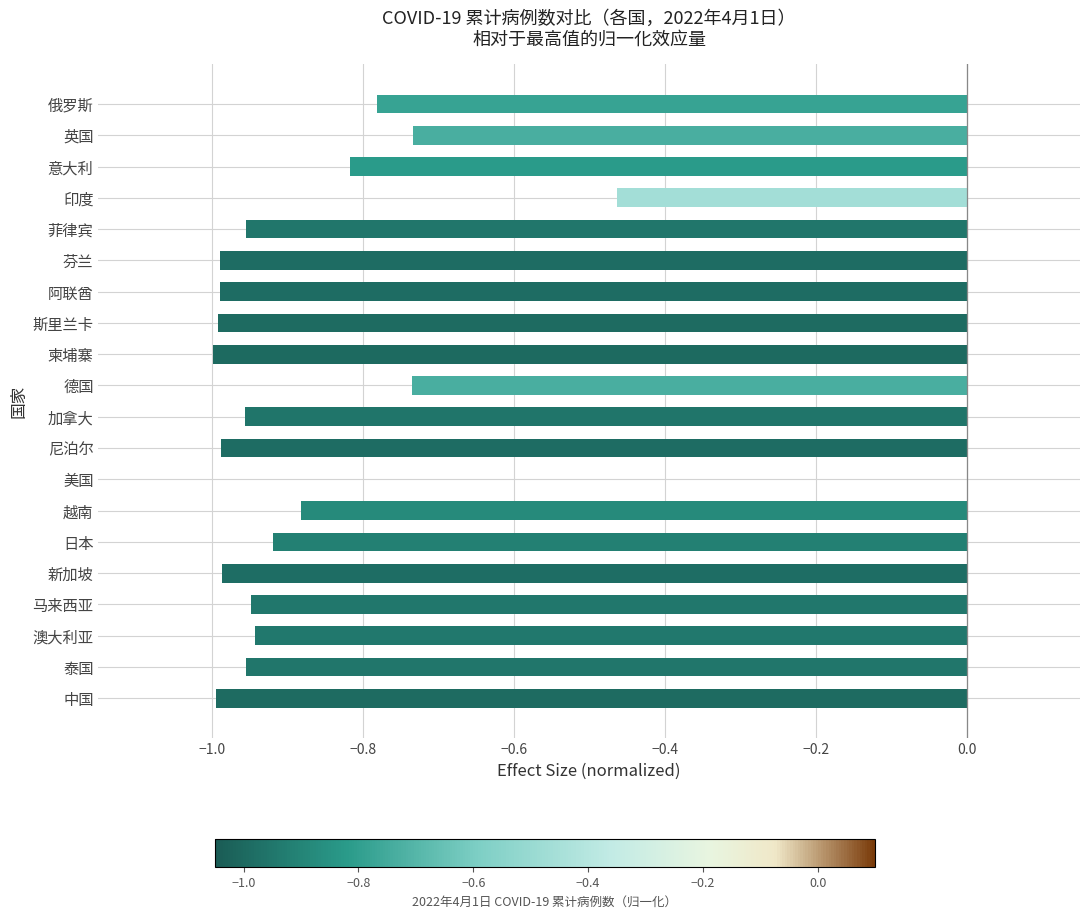

Is it true that the value at 芬兰 is -1.0?

True